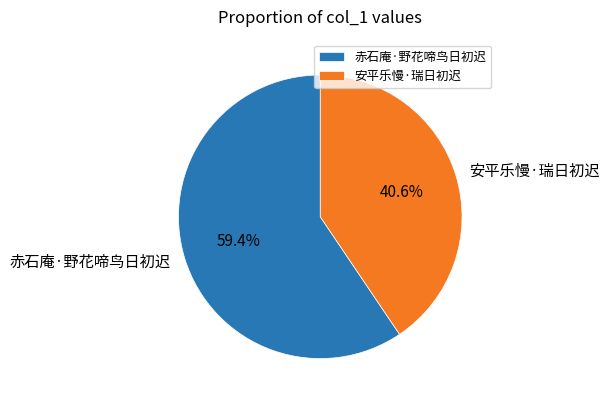

To the nearest percent, what is the average slice percentage?

50%